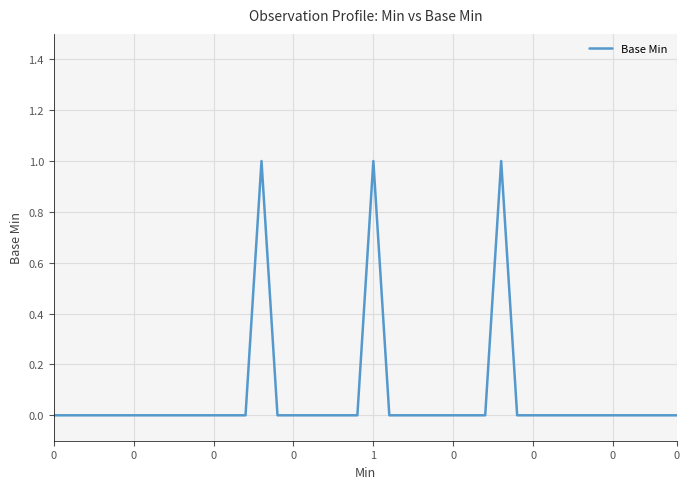

How many lines are shown in the chart?

1